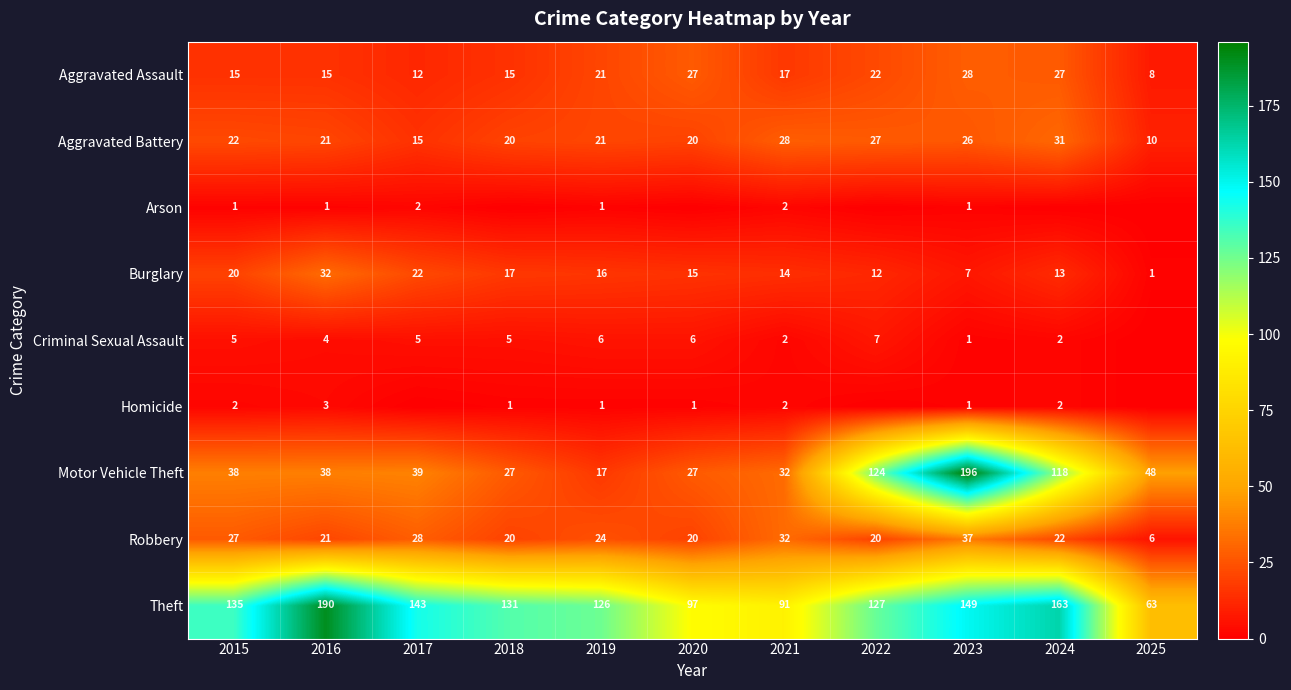

How many series are shown in this chart?

9